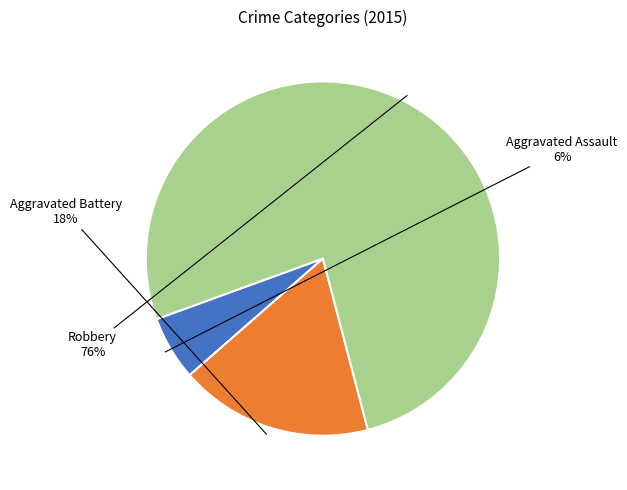

Which category has the smallest portion of the pie?

Aggravated Assault